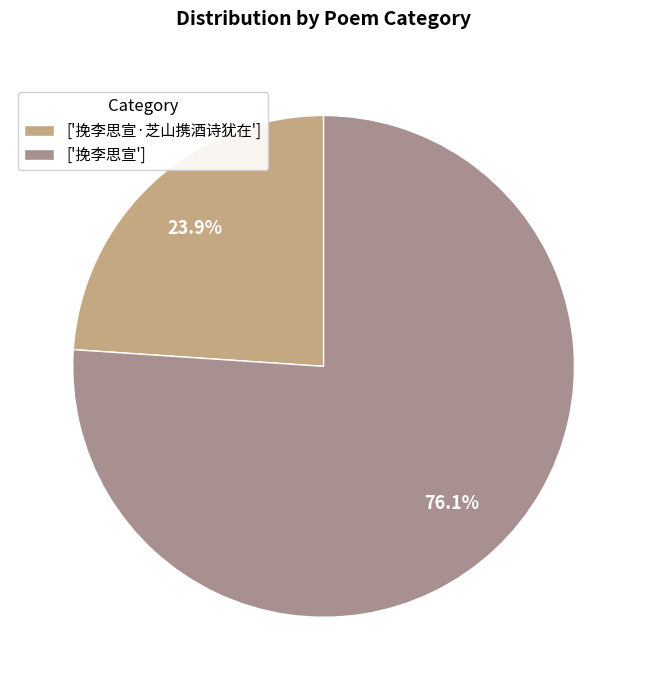

Rank the categories by value from lowest to highest.

['挽李思宣·芝山携酒诗犹在'], ['挽李思宣']